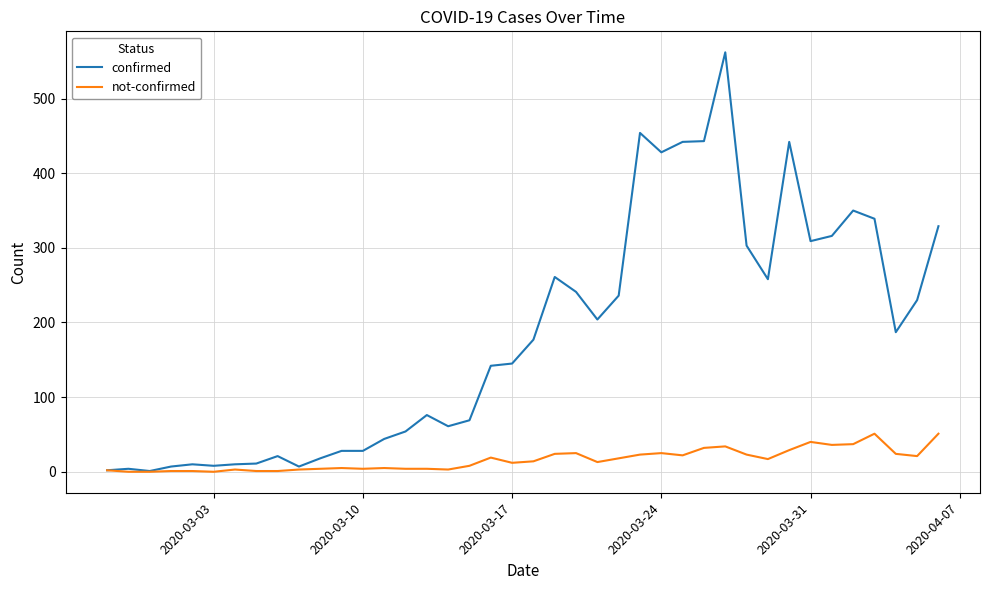

What are all the series names shown in the legend?

confirmed, not-confirmed